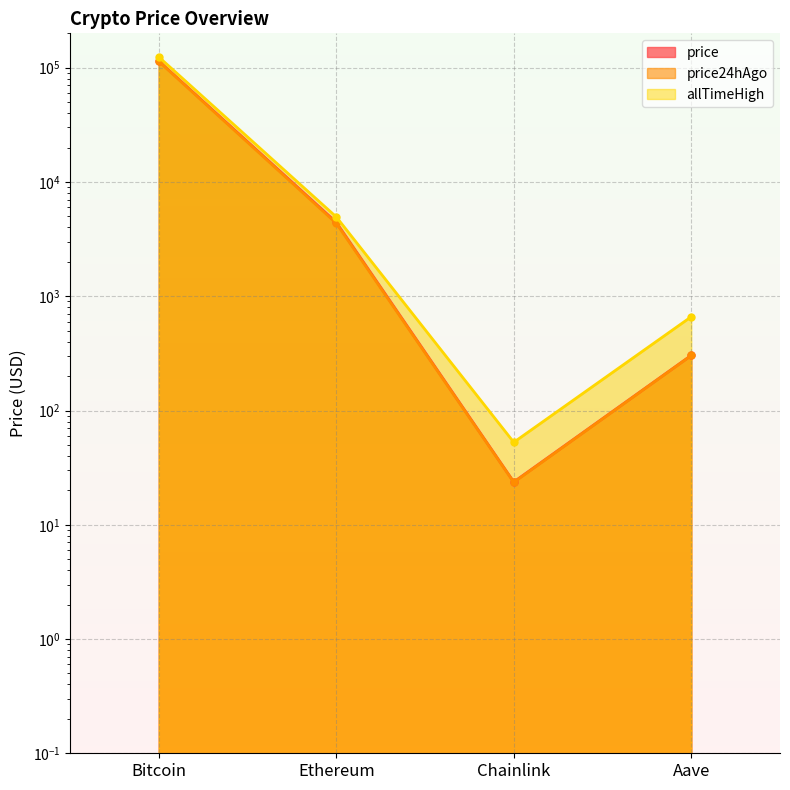

What is the label of the 1st point from the left?

Bitcoin